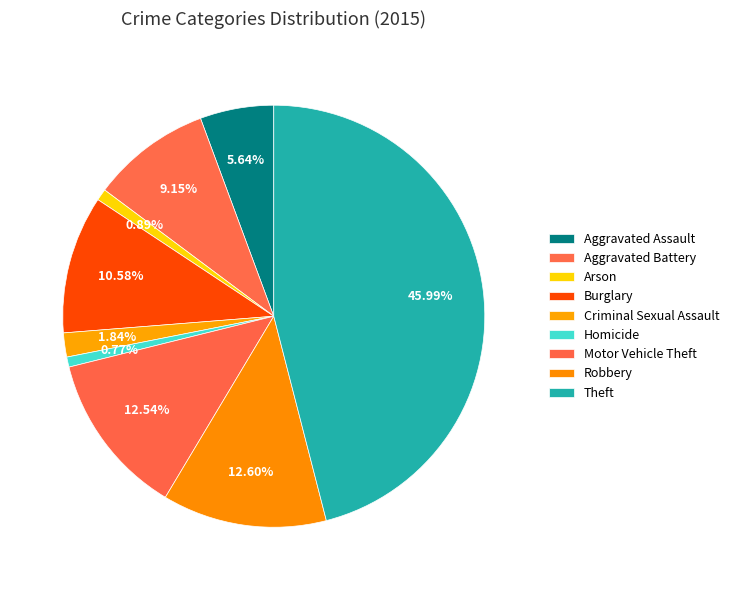

How many slices are in this pie chart?

9